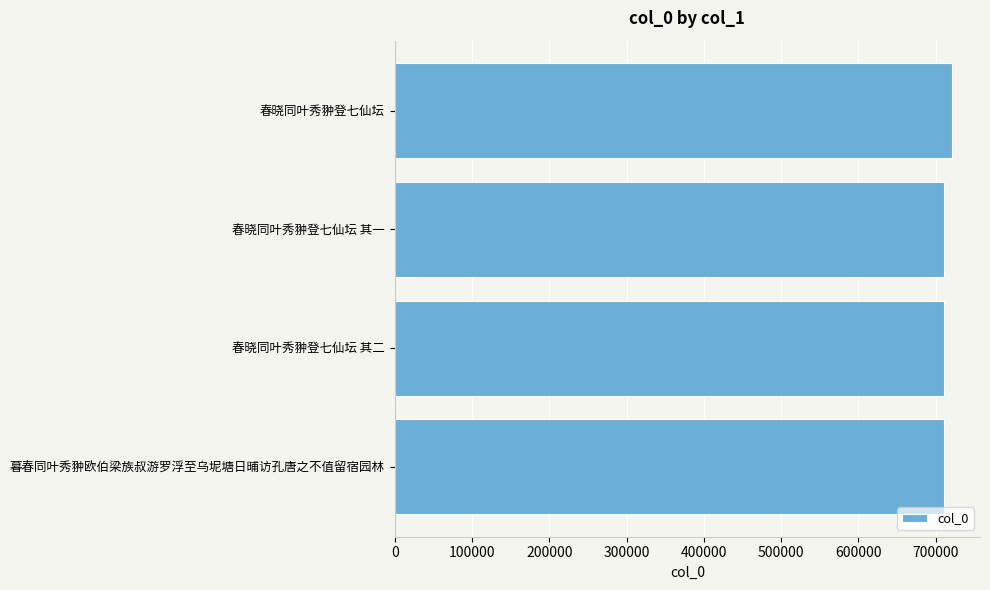

Does the chart contain stacked bars?

No